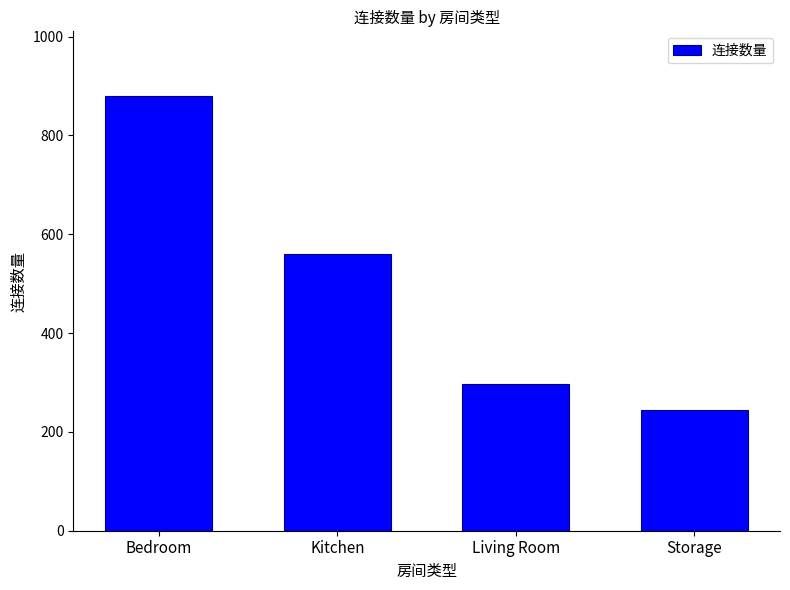

What is the label of the 4th bar from the right?

Bedroom